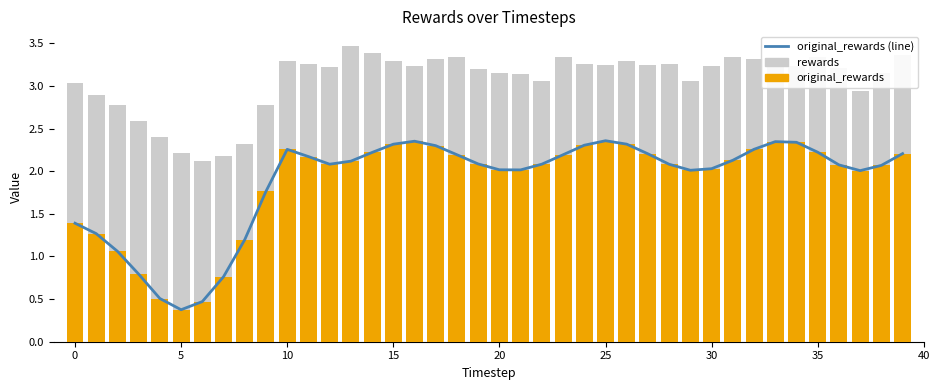

Rank the series by their maximum value, from highest to lowest.

rewards, original_rewards (line), original_rewards